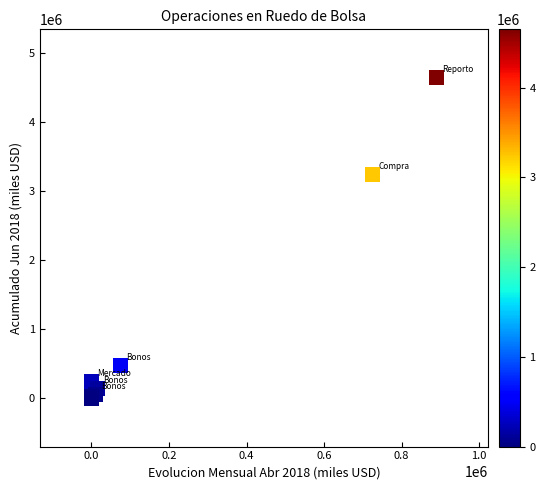

What Y value in the scatter plot is closest to 2324972?

3245669.2